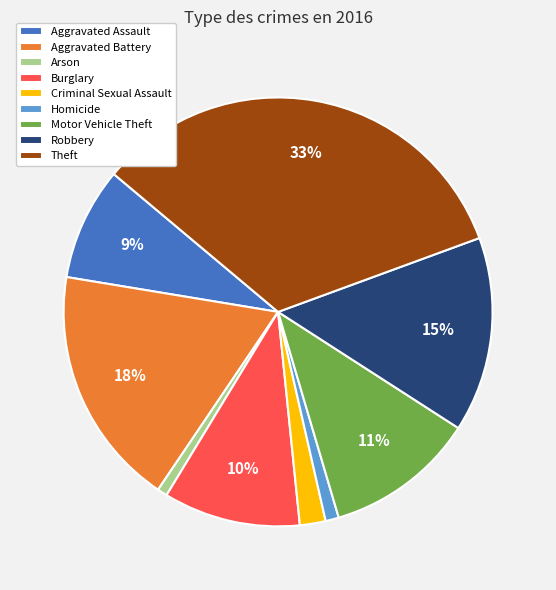

To the nearest percent, what is the difference between the Burglary and Theft slice percentages?

23%